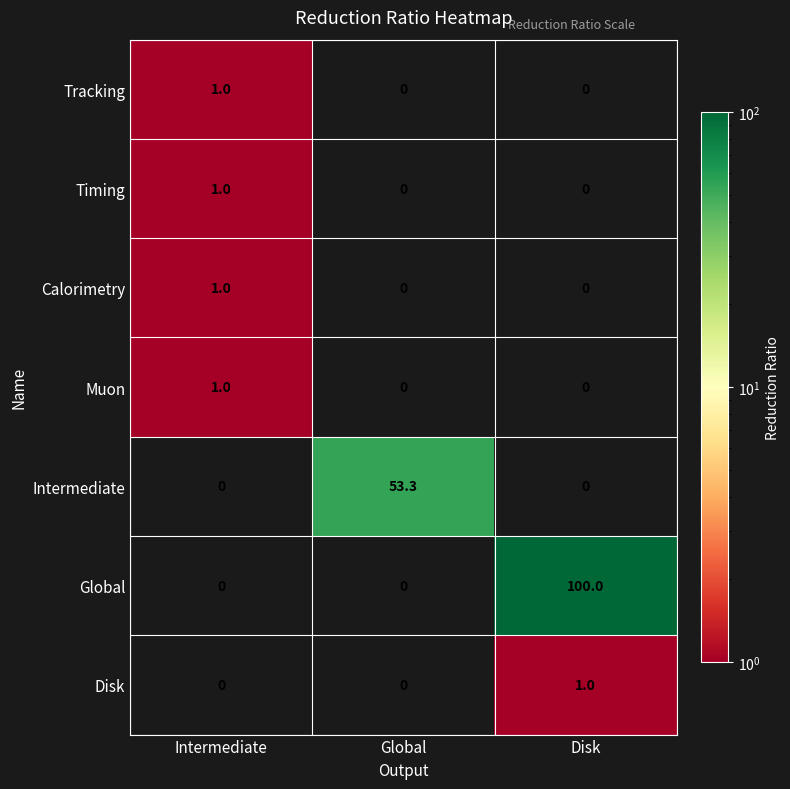

What is the sum of all Timing values?

1.0